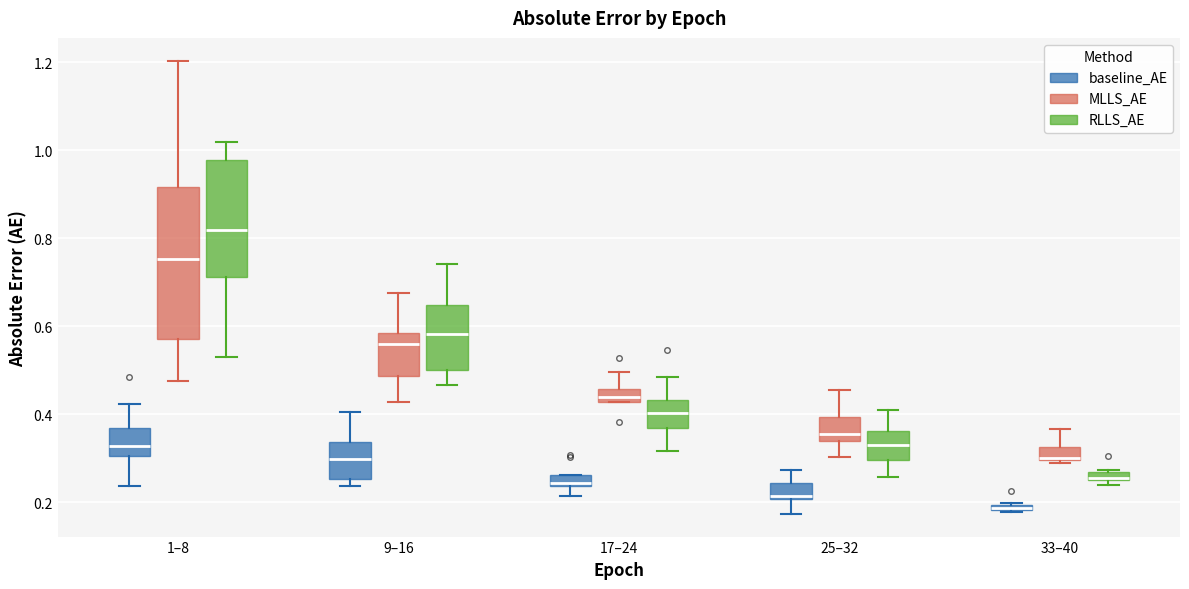

Which box has the lowest median line?

33–40 (baseline_AE)